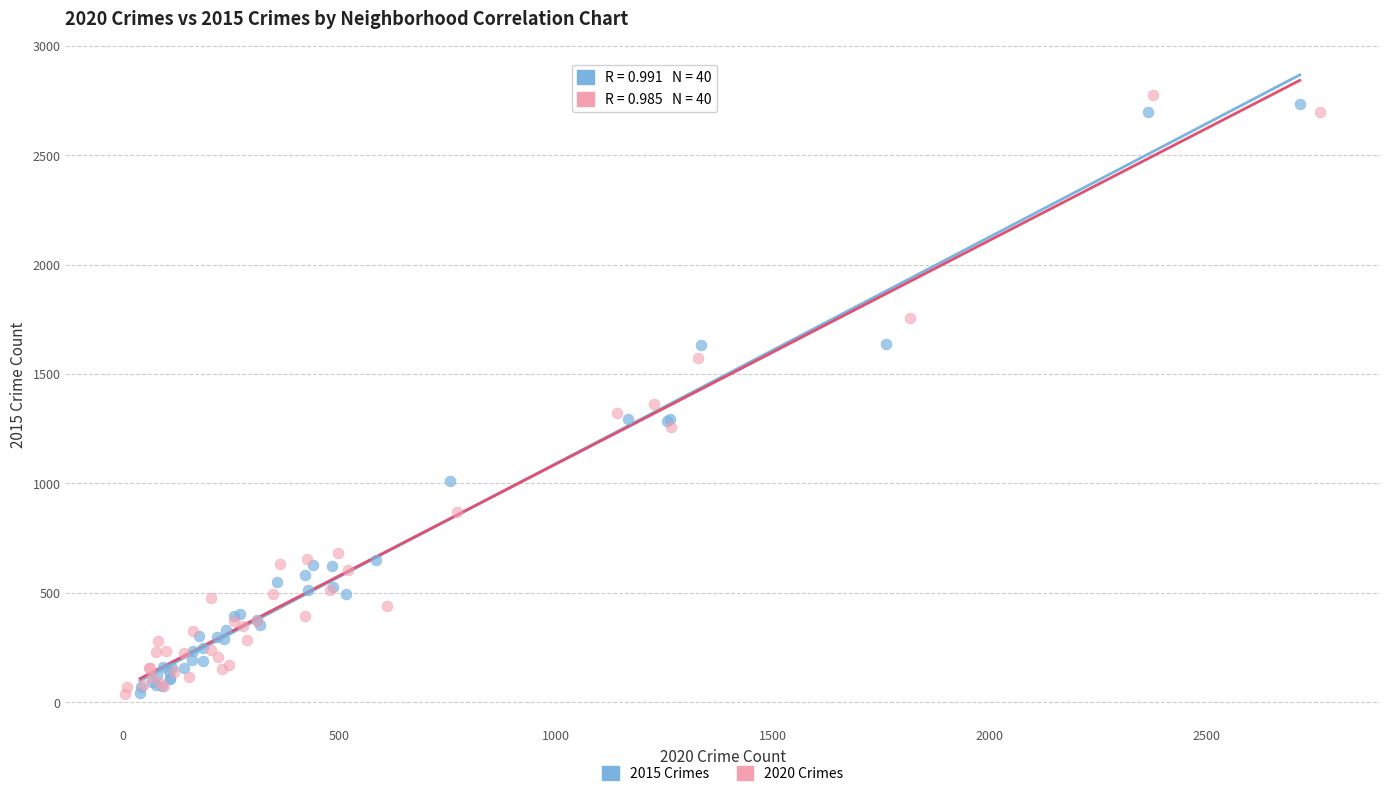

Which series contains the highest Y value?

2020 Crimes